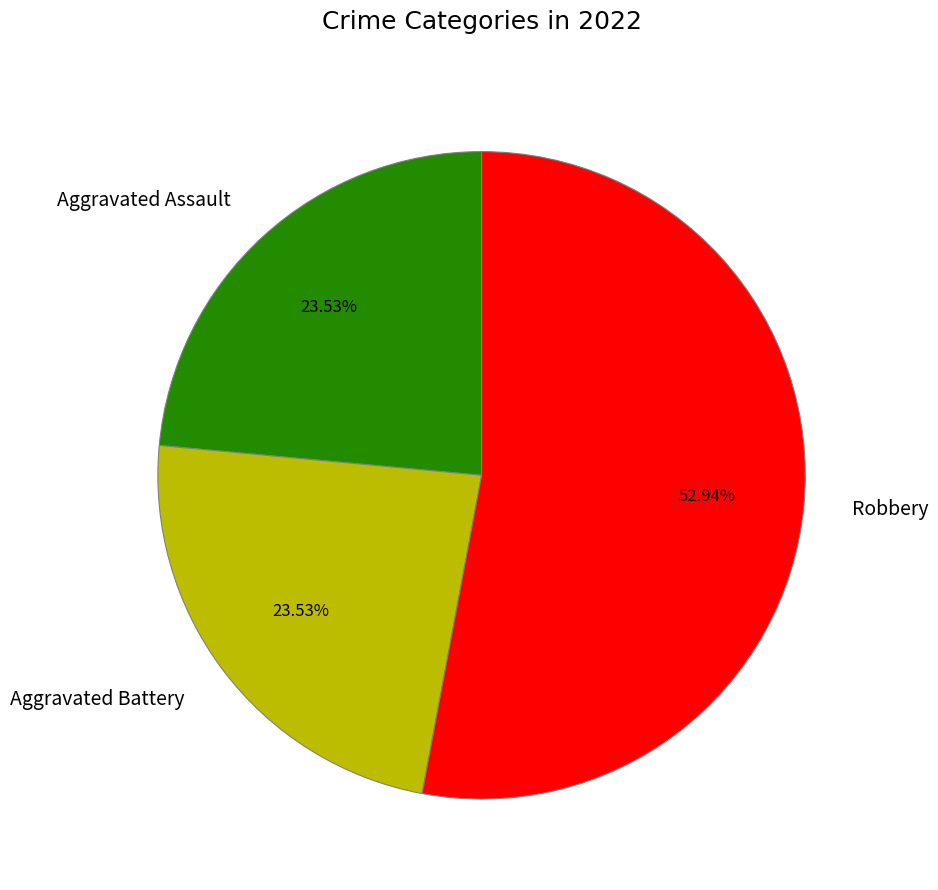

To the nearest percent, what portion does Aggravated Battery represent?

24%